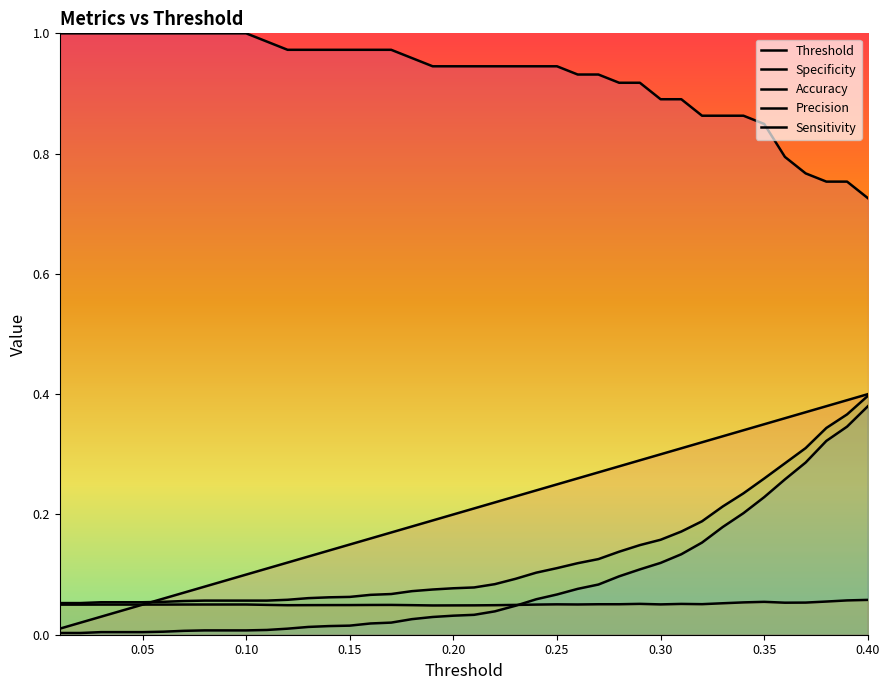

What is the label of the 23rd point from the left?

0.23